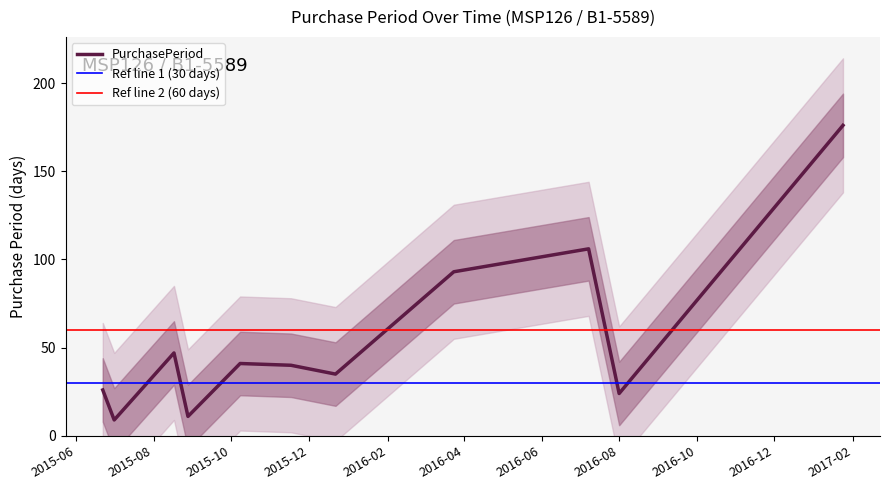

At which category does the data reach its first local valley?

2015-07-01